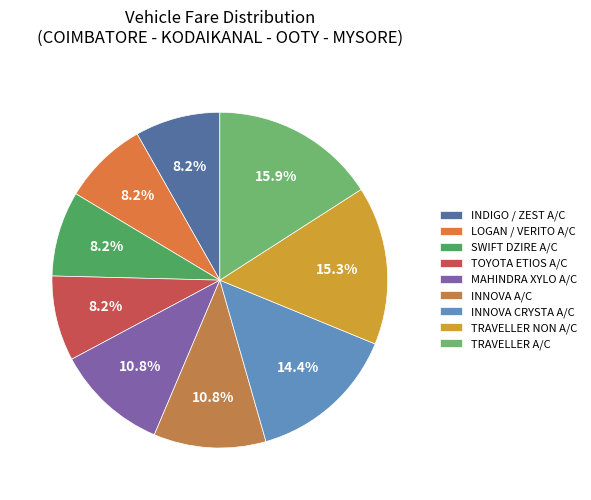

True or false: INNOVA CRYSTA A/C accounts for 5% of the total.

False